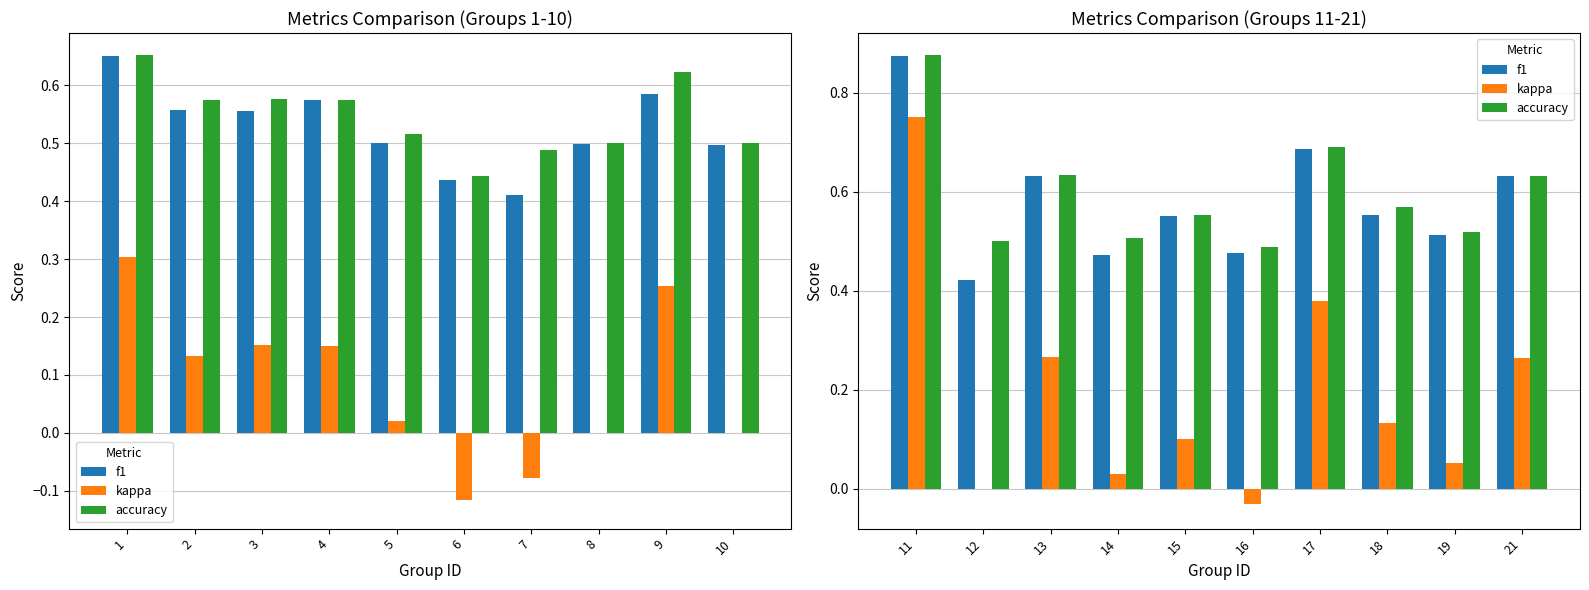

The value of accuracy at 13 is 1.1. True or false?

False